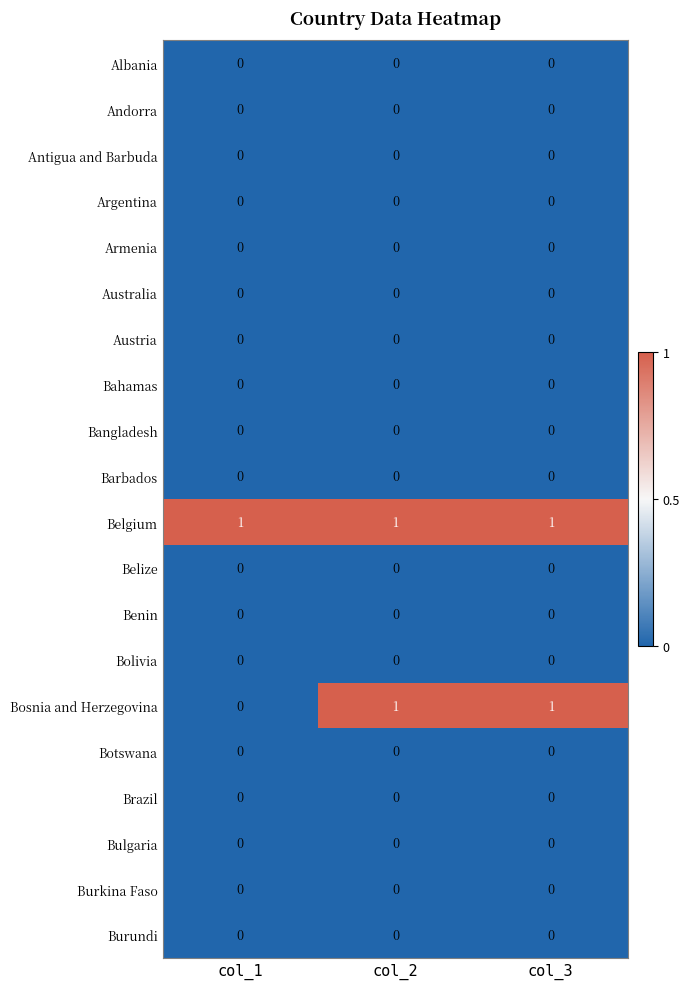

The value of Bangladesh at col_1 is 0. True or false?

True